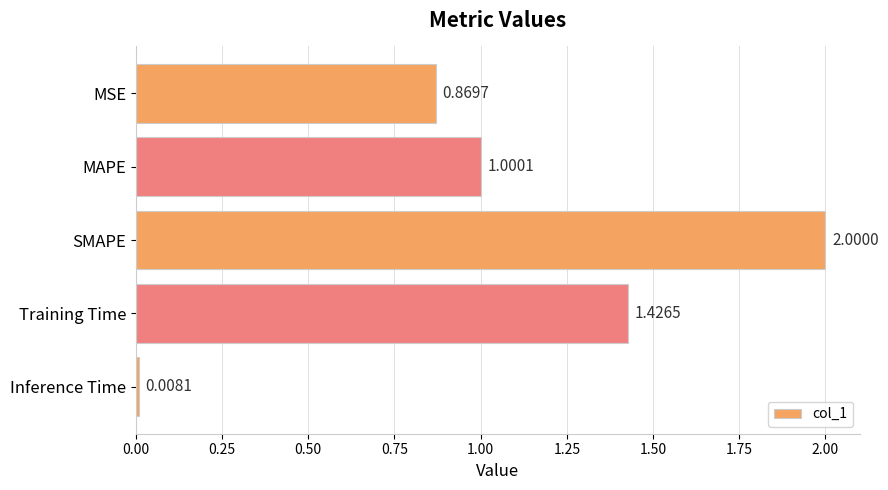

List the labels in order of value, smallest first.

Inference Time, MSE, MAPE, Training Time, SMAPE